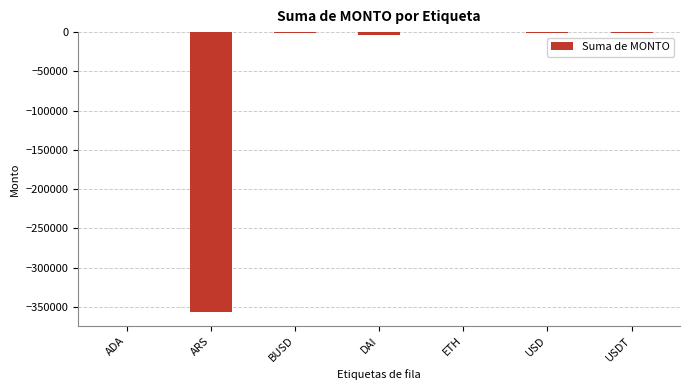

True or false: the data shows -485465.0 at ARS.

False